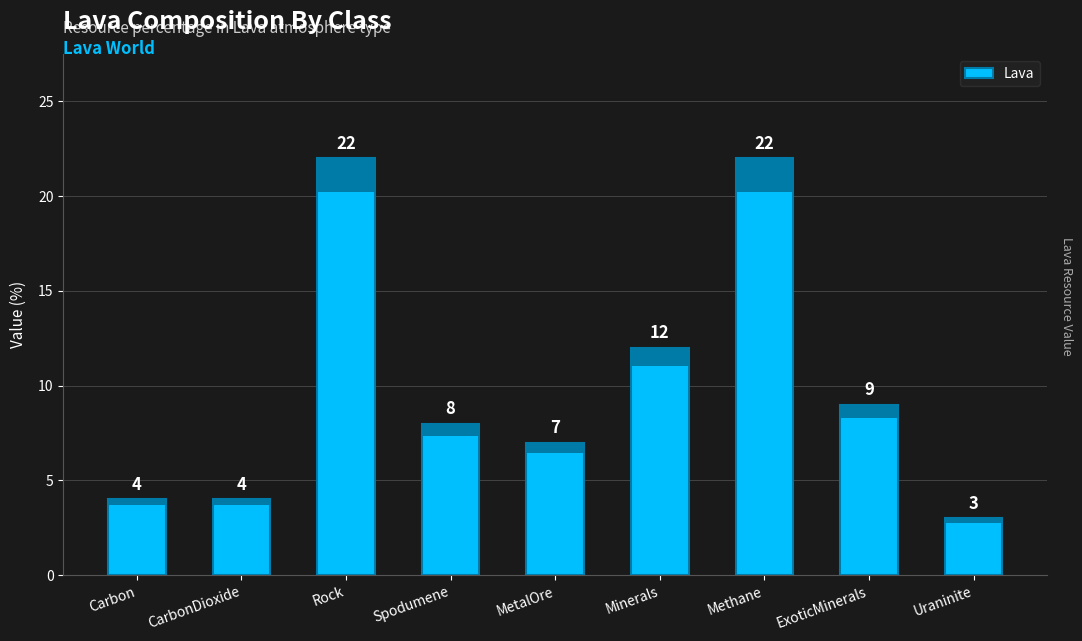

What is the difference between the second highest and minimum values?

19